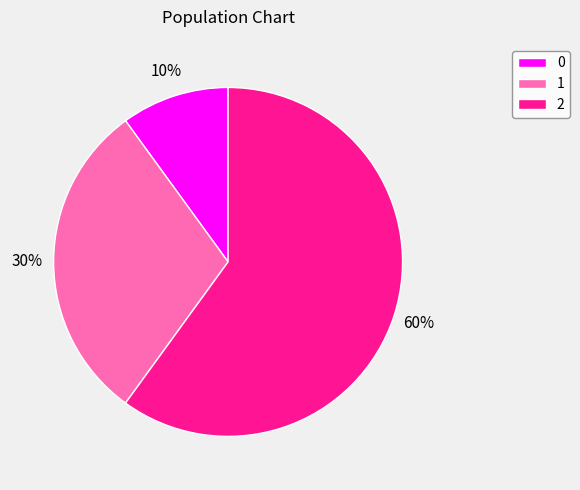

Is the sum of 1 and 0 greater than half?

No